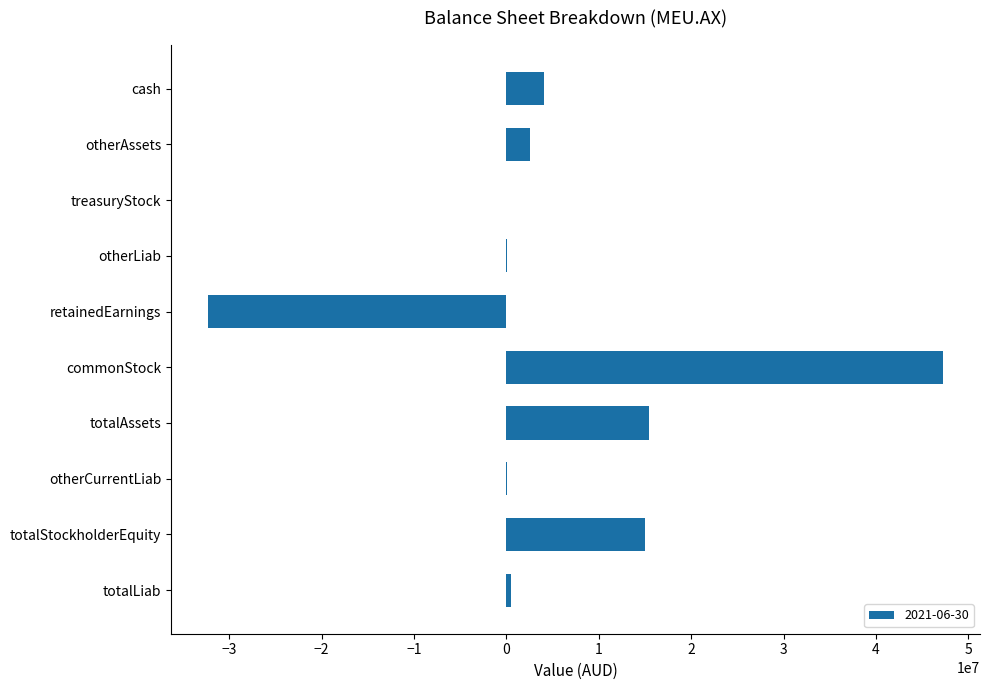

Which label corresponds to the largest value in the chart?

commonStock